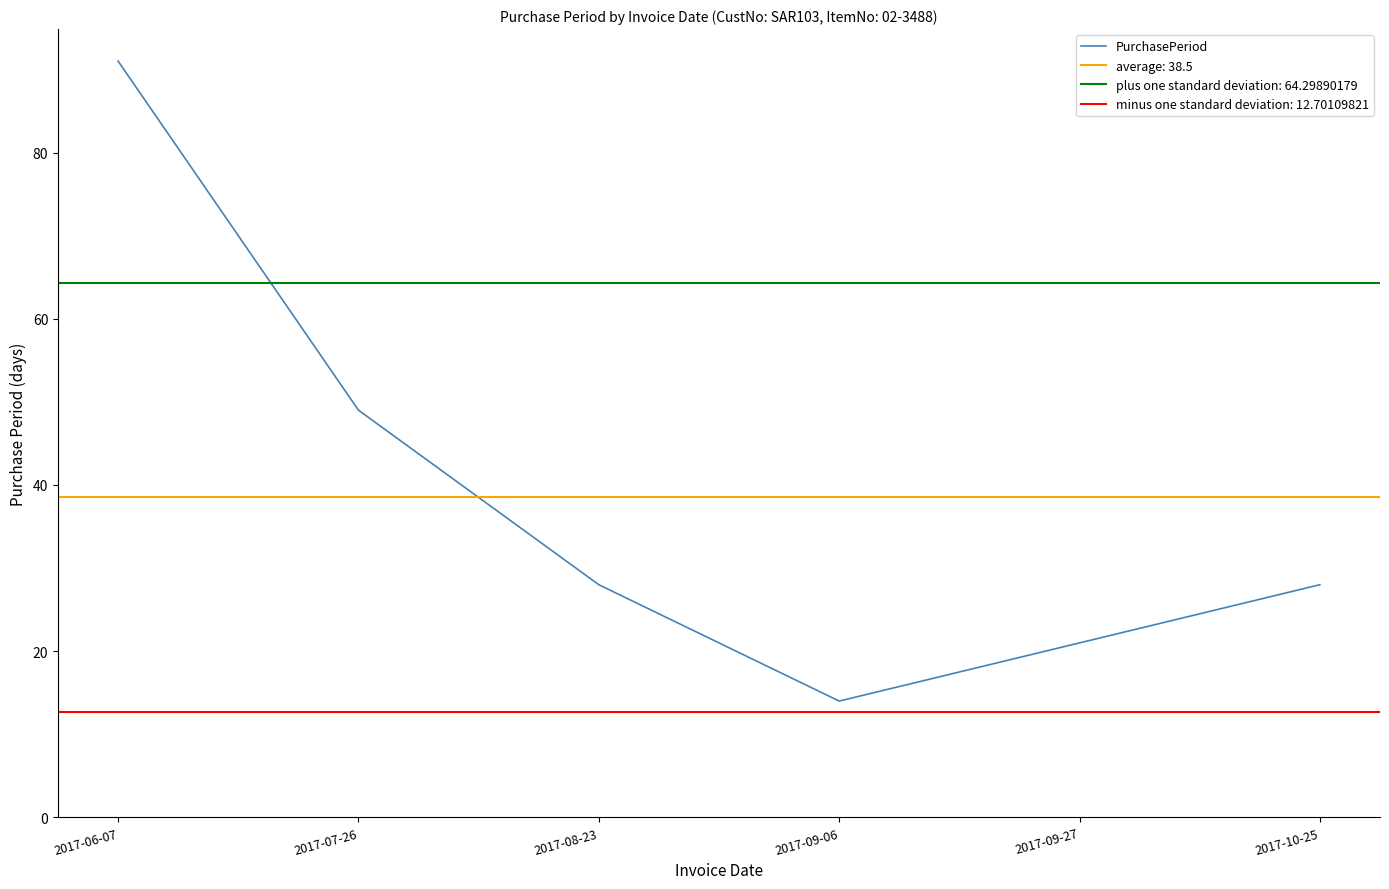

What is the label of the 2nd point from the left?

2017-07-26